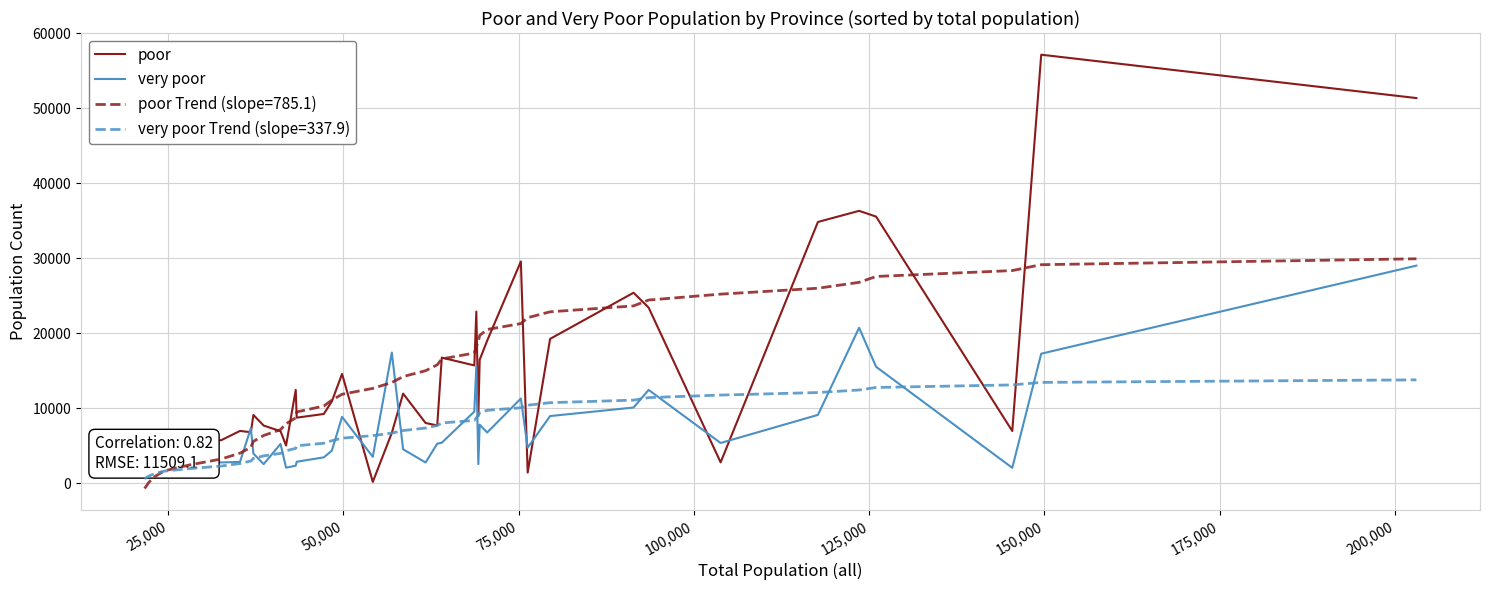

What is the highest value of the very poor series?

29002.0